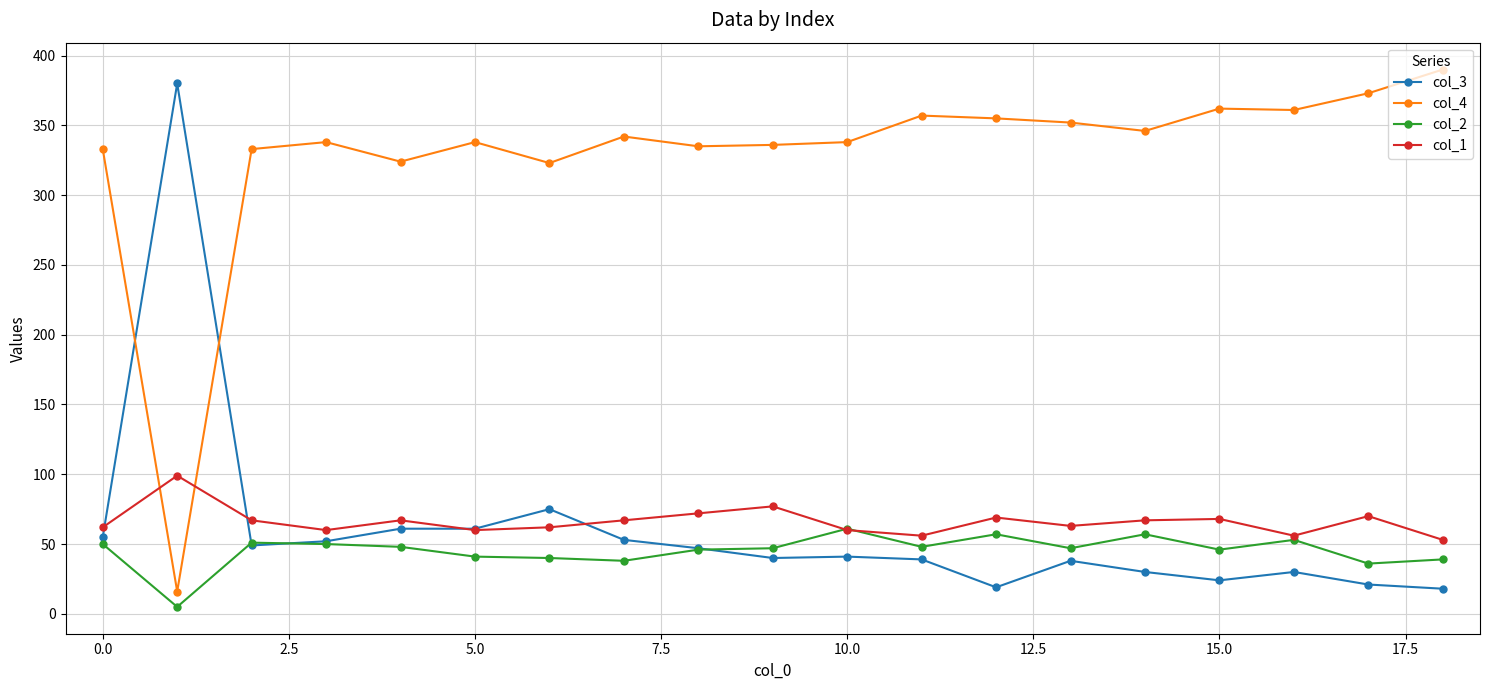

True or false: col_1 has more than 2 points higher than both neighbors.

True